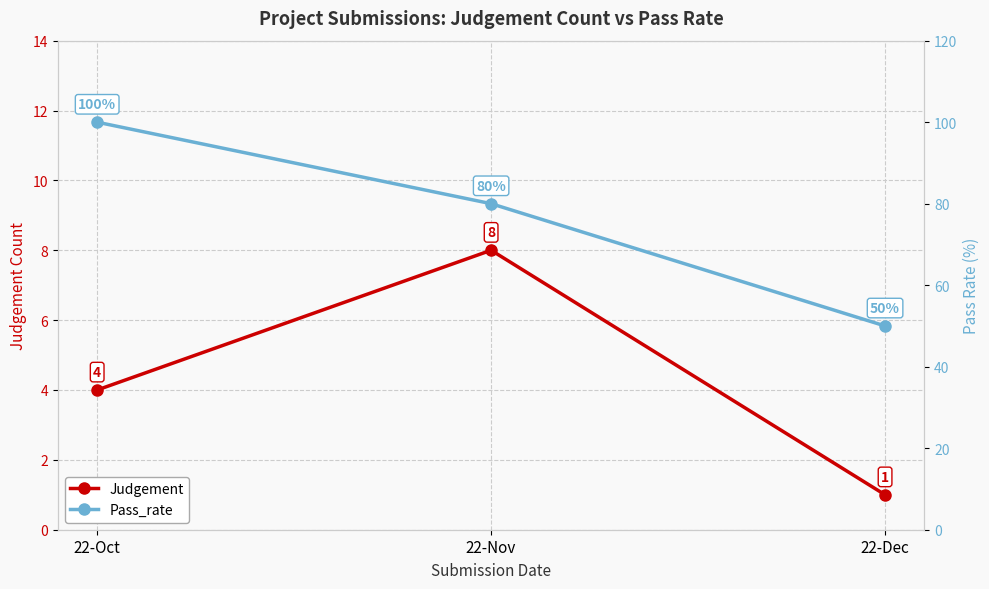

What is the label of the 2nd point from the right?

22-Nov